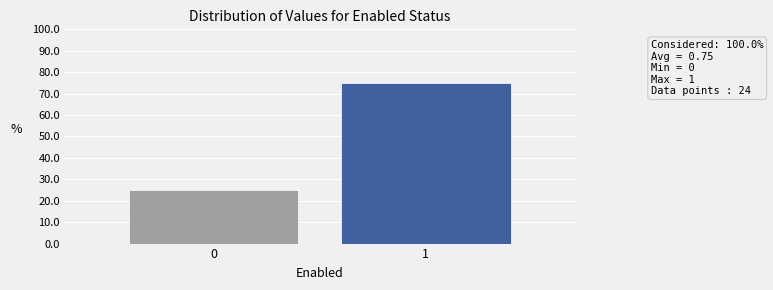

Reading left to right, list all the values displayed in this chart.

0=25	1=75